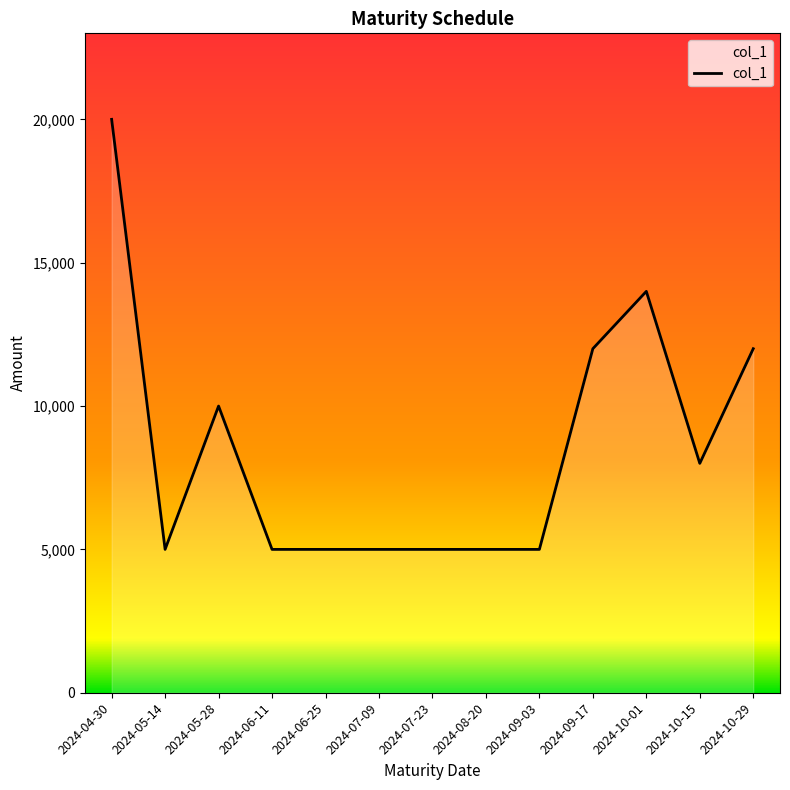

What is the maximum value shown in the chart?

20000